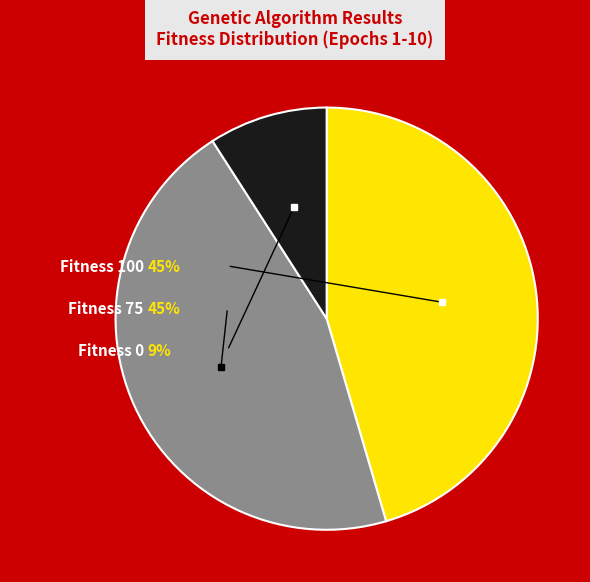

To the nearest percent, what is the average slice percentage?

33%